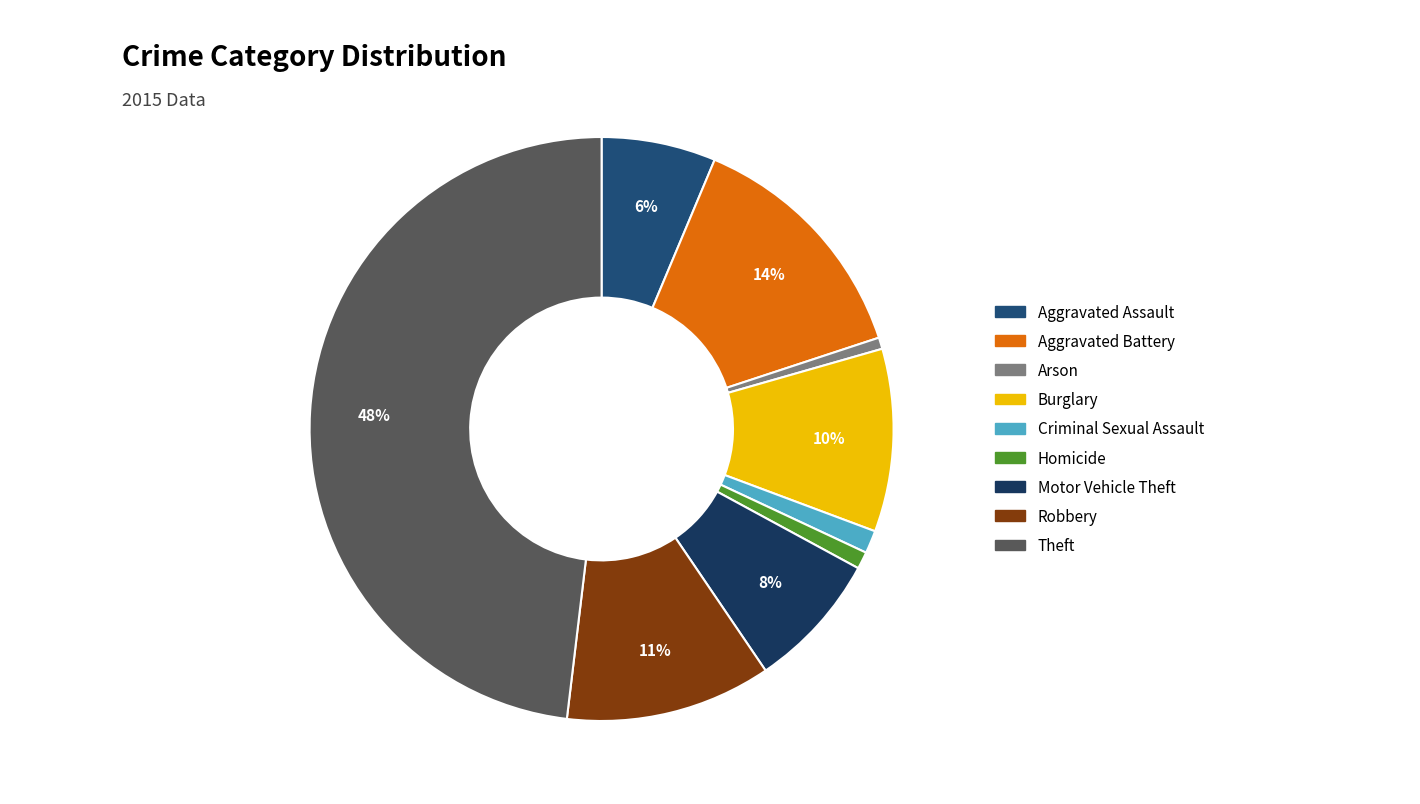

How many segments does this pie chart have?

9